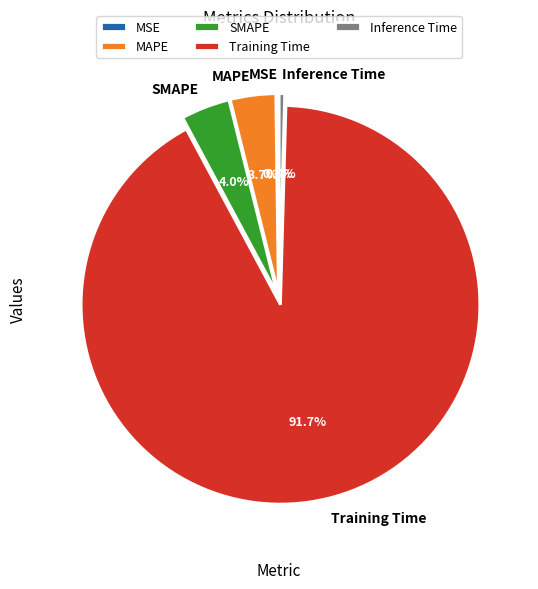

Which has a higher value, Inference Time or SMAPE?

SMAPE